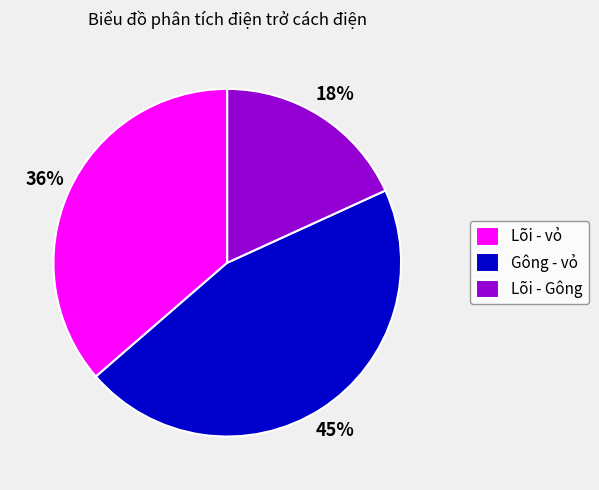

Do Lõi - Gông and Lõi - vỏ together represent more than half of the pie?

Yes